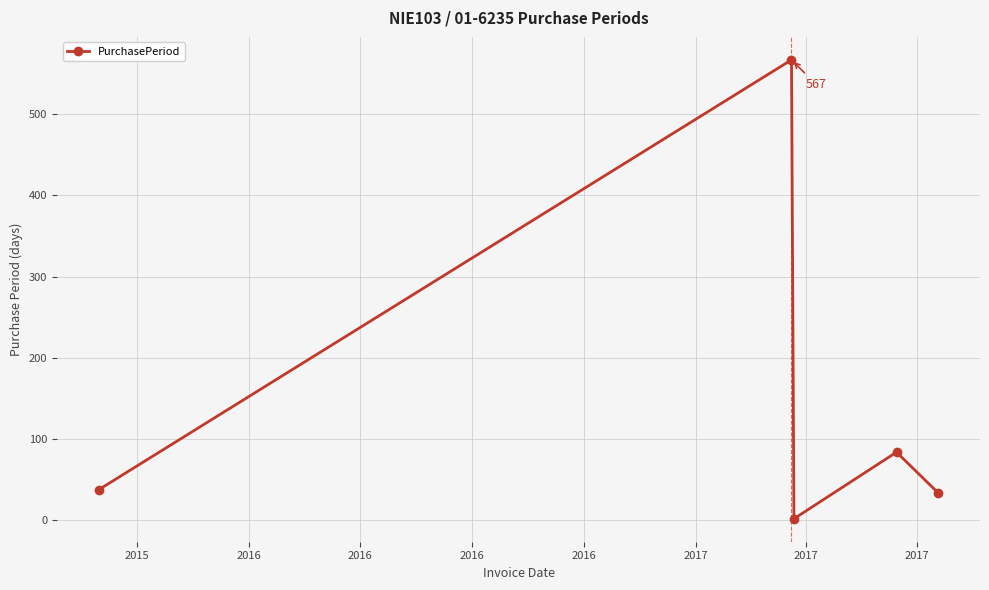

What is the maximum value shown in the chart?

567